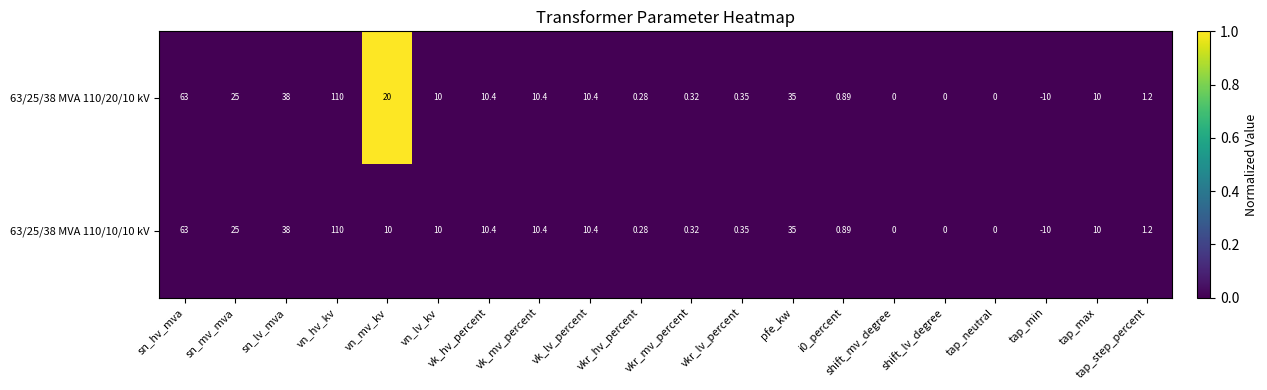

At which label does 63/25/38 MVA 110/20/10 kV first exceed 10?

sn_hv_mva